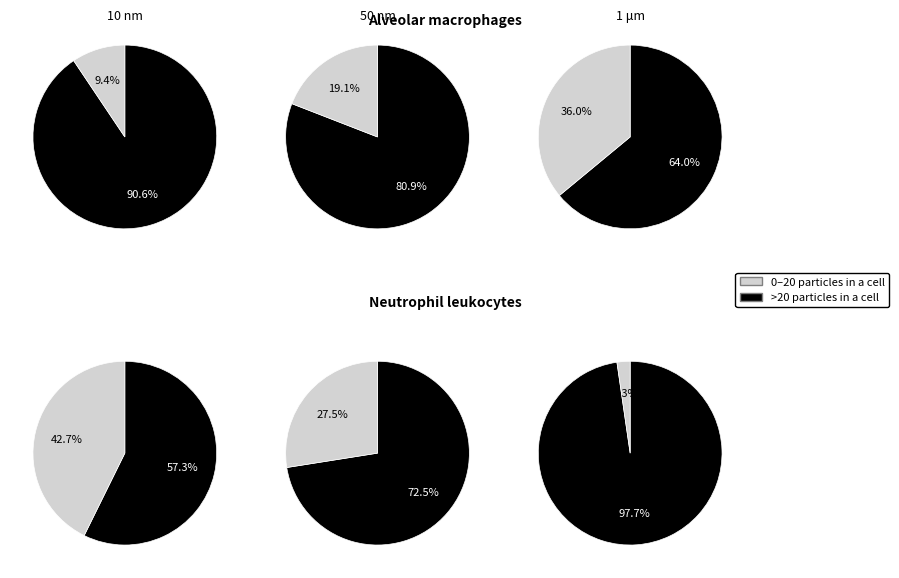

Approximately how many times larger is the value at 5 compared to 4?

1.3